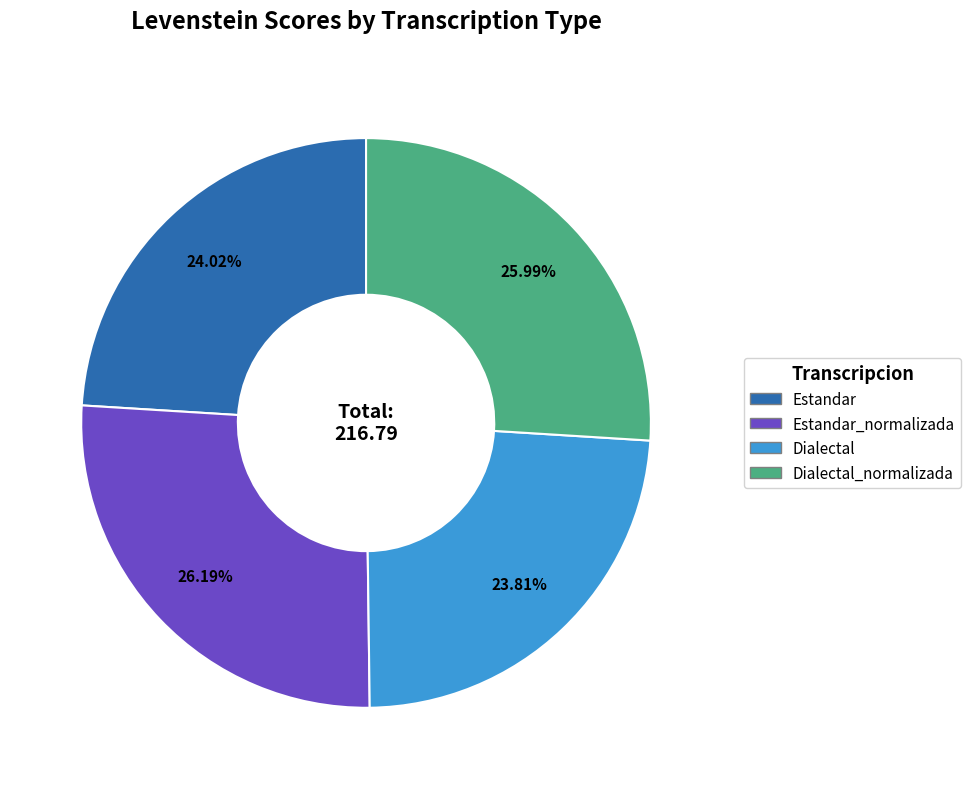

Is there a majority slice in this chart?

No